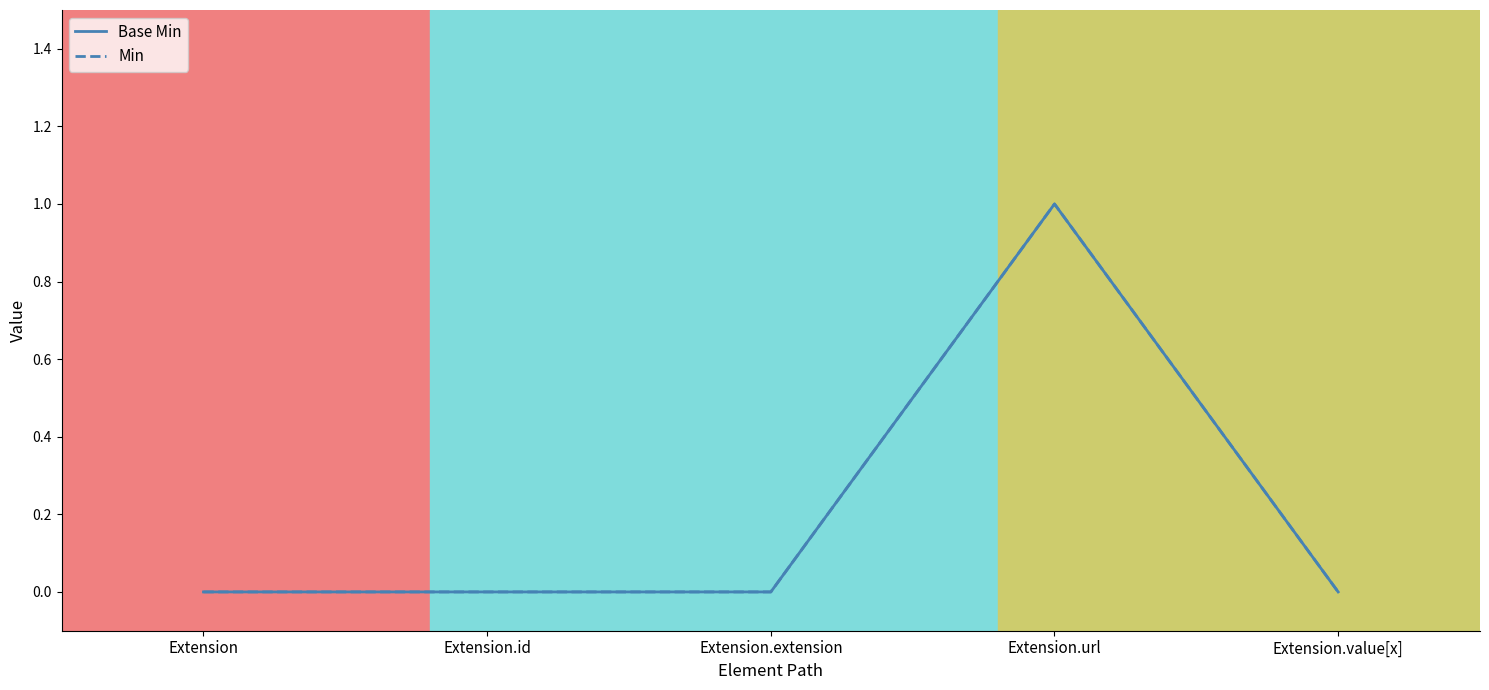

True or false: Min and Base Min cross at least once.

False